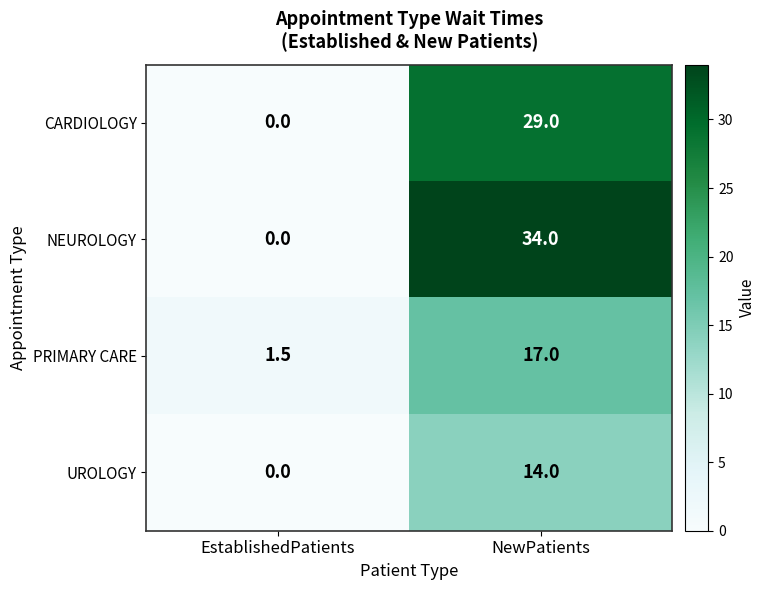

What is the approximate value of PRIMARY CARE at NewPatients?

17.0